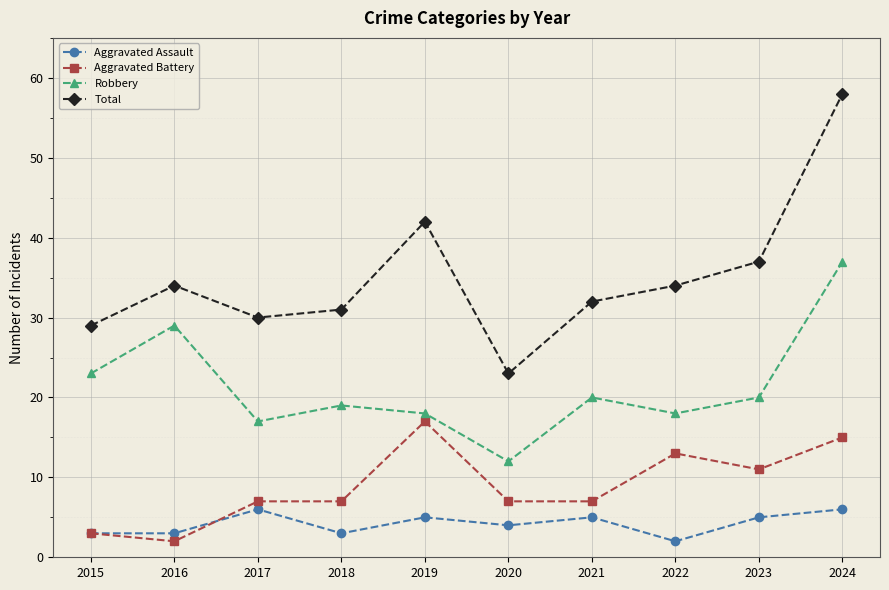

In Total, how many points are higher than both neighbors (excluding endpoints)?

2